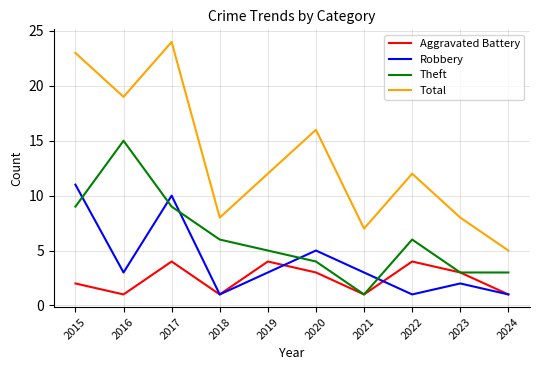

What is the minimum value for Total?

5